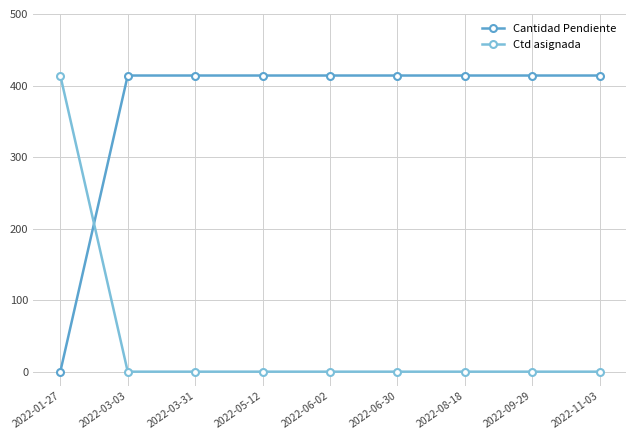

The Ctd asignada series shows 159 at 2022-05-12. True or false?

False